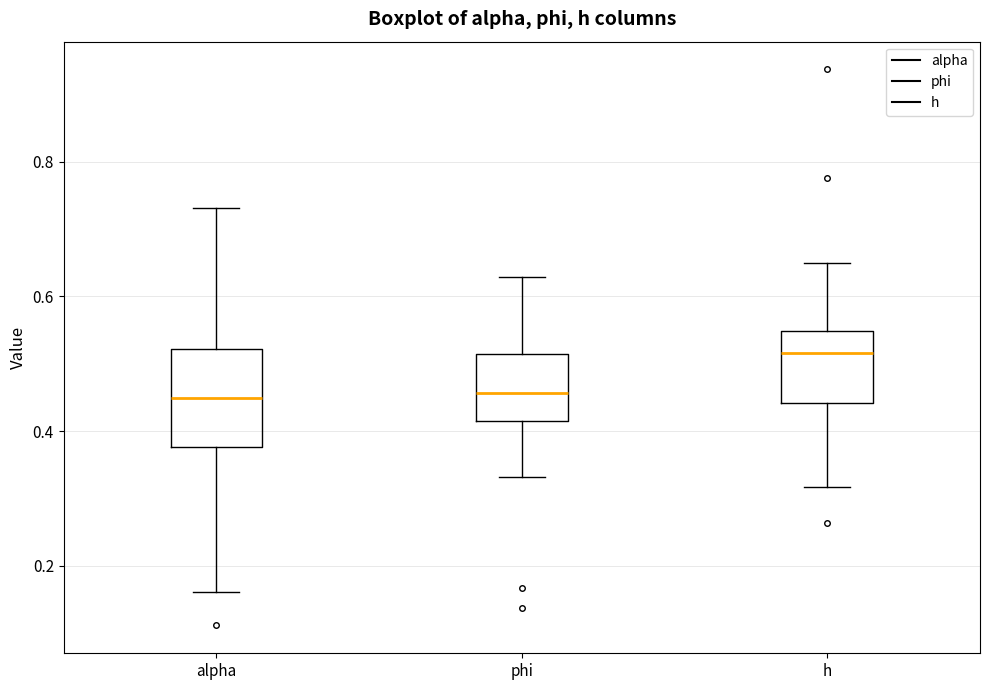

Reading left to right, transcribe this box plot: for each box, give where its median line is, the range the box spans, and where its two whiskers end, as read against the y-axis. The values are not printed on the chart, so give them approximately, as read against the axis.

alpha: median 0.44, box 0.38 to 0.52, whiskers 0.16 to 0.74
phi: median 0.46, box 0.42 to 0.52, whiskers 0.34 to 0.62
h: median 0.52, box 0.44 to 0.54, whiskers 0.32 to 0.64